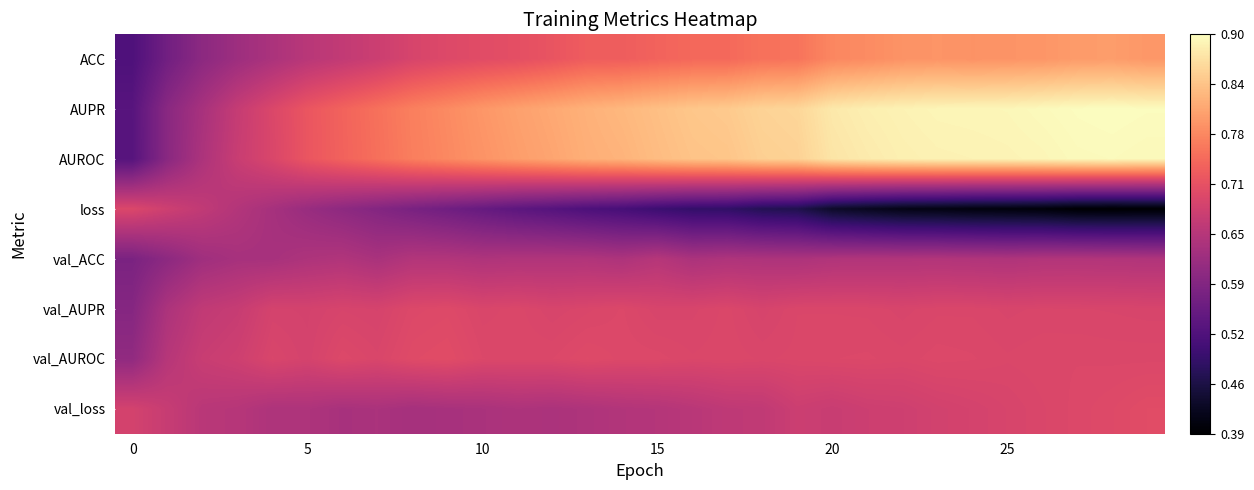

Reading right to left, what are all the values shown in this chart?

ACC: 0.8	0.8	0.8	0.8	0.8	0.8	0.8	0.8	0.8	0.8	0.8	0.8	0.7	0.7	0.7	0.7	0.7	0.7	0.7	0.7	0.7	0.7	0.7	0.7	0.7	0.6	0.6	0.6	0.6	0.5
AUPR: 0.9	0.9	0.9	0.9	0.9	0.9	0.9	0.9	0.9	0.9	0.9	0.9	0.8	0.8	0.8	0.8	0.8	0.8	0.8	0.8	0.8	0.8	0.8	0.7	0.7	0.7	0.7	0.6	0.6	0.5
AUROC: 0.9	0.9	0.9	0.9	0.9	0.9	0.9	0.9	0.9	0.9	0.9	0.9	0.8	0.8	0.8	0.8	0.8	0.8	0.8	0.8	0.8	0.8	0.8	0.7	0.7	0.7	0.7	0.6	0.6	0.5
loss: 0.4	0.4	0.4	0.4	0.4	0.4	0.4	0.4	0.4	0.4	0.5	0.5	0.5	0.5	0.5	0.5	0.5	0.5	0.5	0.5	0.6	0.6	0.6	0.6	0.6	0.6	0.6	0.7	0.7	0.7
val_ACC: 0.6	0.6	0.6	0.6	0.6	0.6	0.6	0.6	0.6	0.6	0.6	0.6	0.6	0.6	0.6	0.6	0.6	0.6	0.6	0.6	0.6	0.6	0.6	0.6	0.6	0.6	0.6	0.6	0.6	0.6
val_AUPR: 0.7	0.7	0.7	0.7	0.7	0.7	0.7	0.7	0.7	0.7	0.7	0.7	0.7	0.7	0.7	0.7	0.7	0.7	0.7	0.7	0.7	0.7	0.7	0.7	0.7	0.7	0.7	0.7	0.6	0.6
val_AUROC: 0.7	0.7	0.7	0.7	0.7	0.7	0.7	0.7	0.7	0.7	0.7	0.7	0.7	0.7	0.7	0.7	0.7	0.7	0.7	0.7	0.7	0.7	0.7	0.7	0.7	0.7	0.7	0.7	0.7	0.6
val_loss: 0.7	0.7	0.7	0.7	0.7	0.7	0.7	0.7	0.7	0.7	0.7	0.7	0.7	0.7	0.6	0.6	0.6	0.6	0.6	0.6	0.6	0.6	0.6	0.6	0.6	0.6	0.6	0.7	0.7	0.7